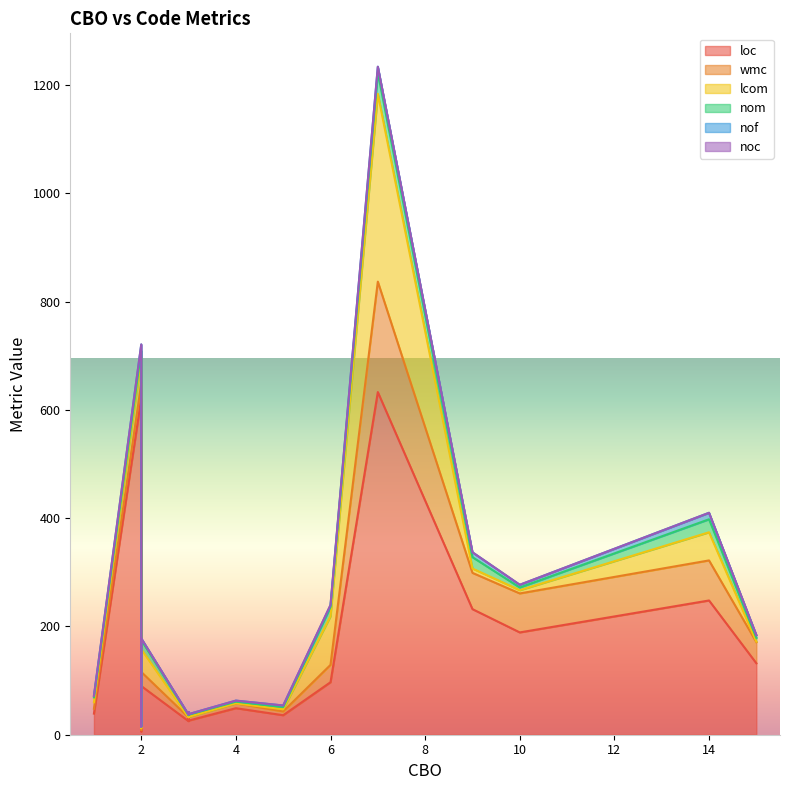

What is the label of the 9th point from the left?

10